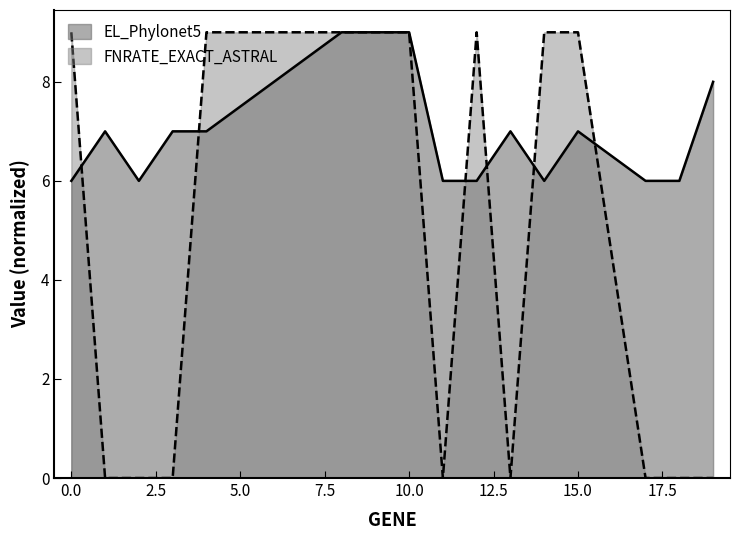

Reading right to left, transcribe all the data shown in this chart.

EL_Phylonet5: 19=8	18=6	17=6	15=7	14=6	13=7	12=6	11=6	10=9	8=9	6=8	4=7	3=7	2=6	1=7	0=6
FNRATE_EXACT_ASTRAL: 19=0	18=0	17=0	15=9	14=9	13=0	12=9	11=0	10=9	8=9	6=9	4=9	3=0	2=0	1=0	0=9